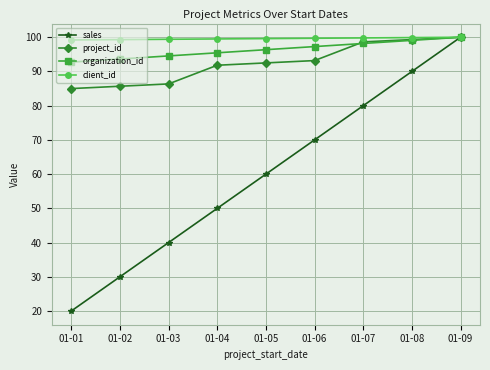

Does the chart display data point markers on the line(s)?

Yes